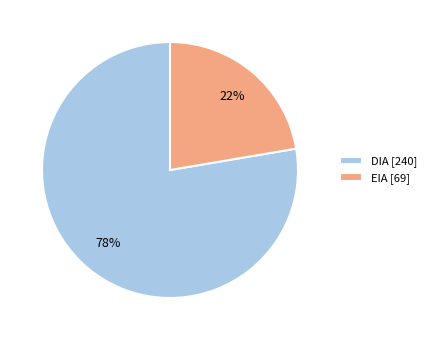

Count the number of slices in the pie.

2